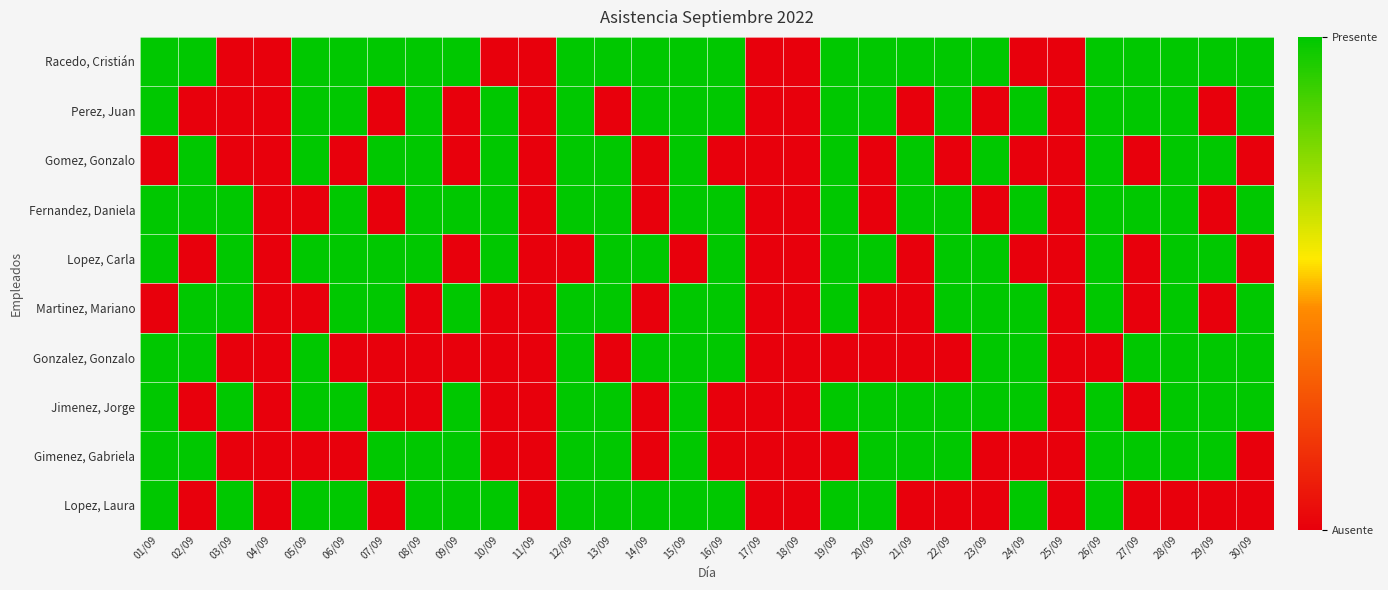

Which label corresponds to the largest value in the chart?

01/09